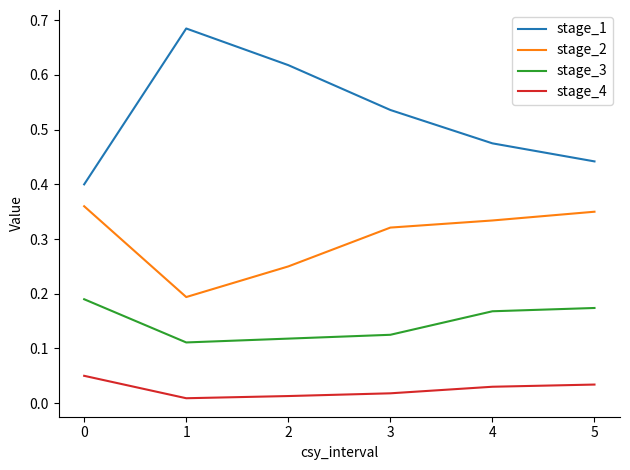

List the series in order of their overall mean, highest first.

stage_1, stage_2, stage_3, stage_4